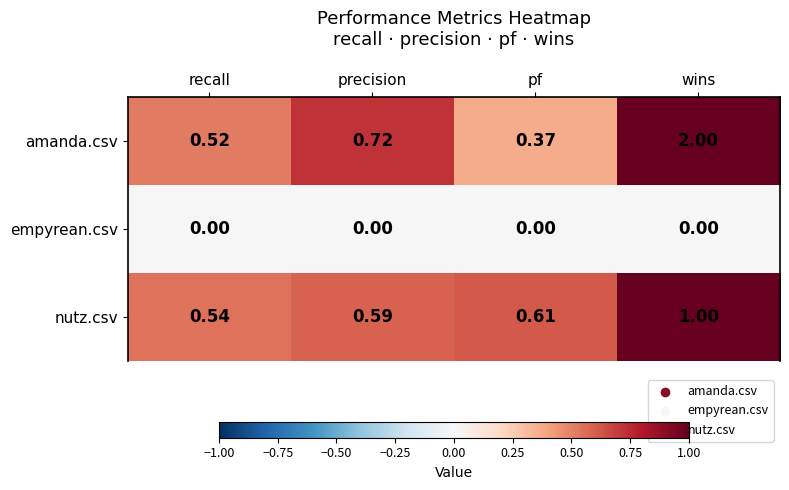

Rank the series at precision from lowest to highest value.

empyrean.csv, nutz.csv, amanda.csv